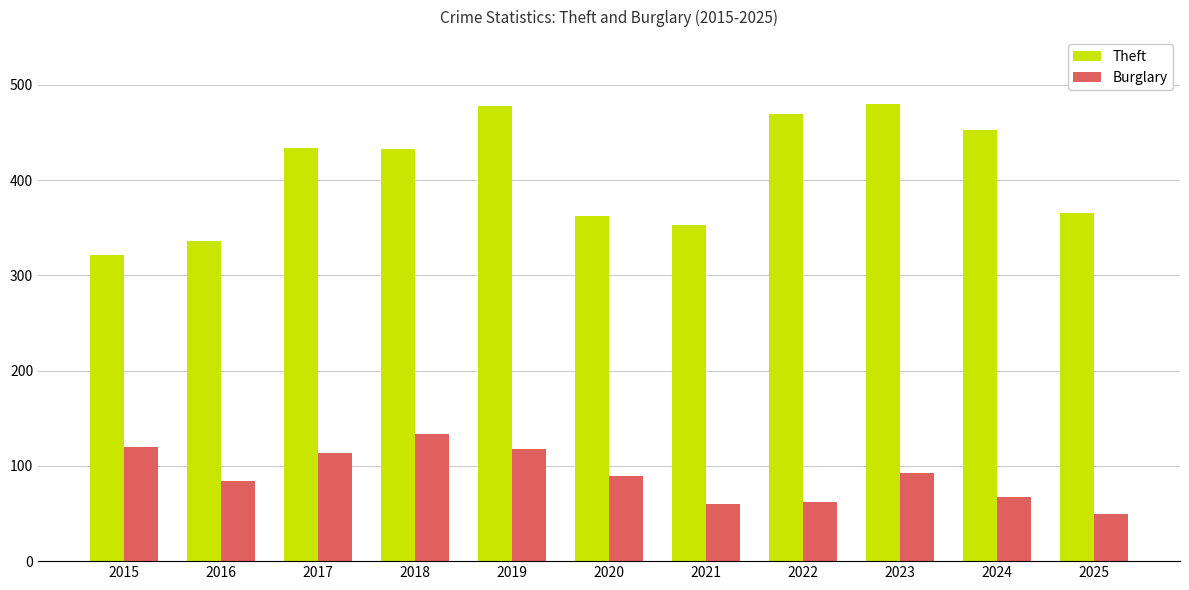

What is the difference between the Theft values at 2018 and 2016?

97